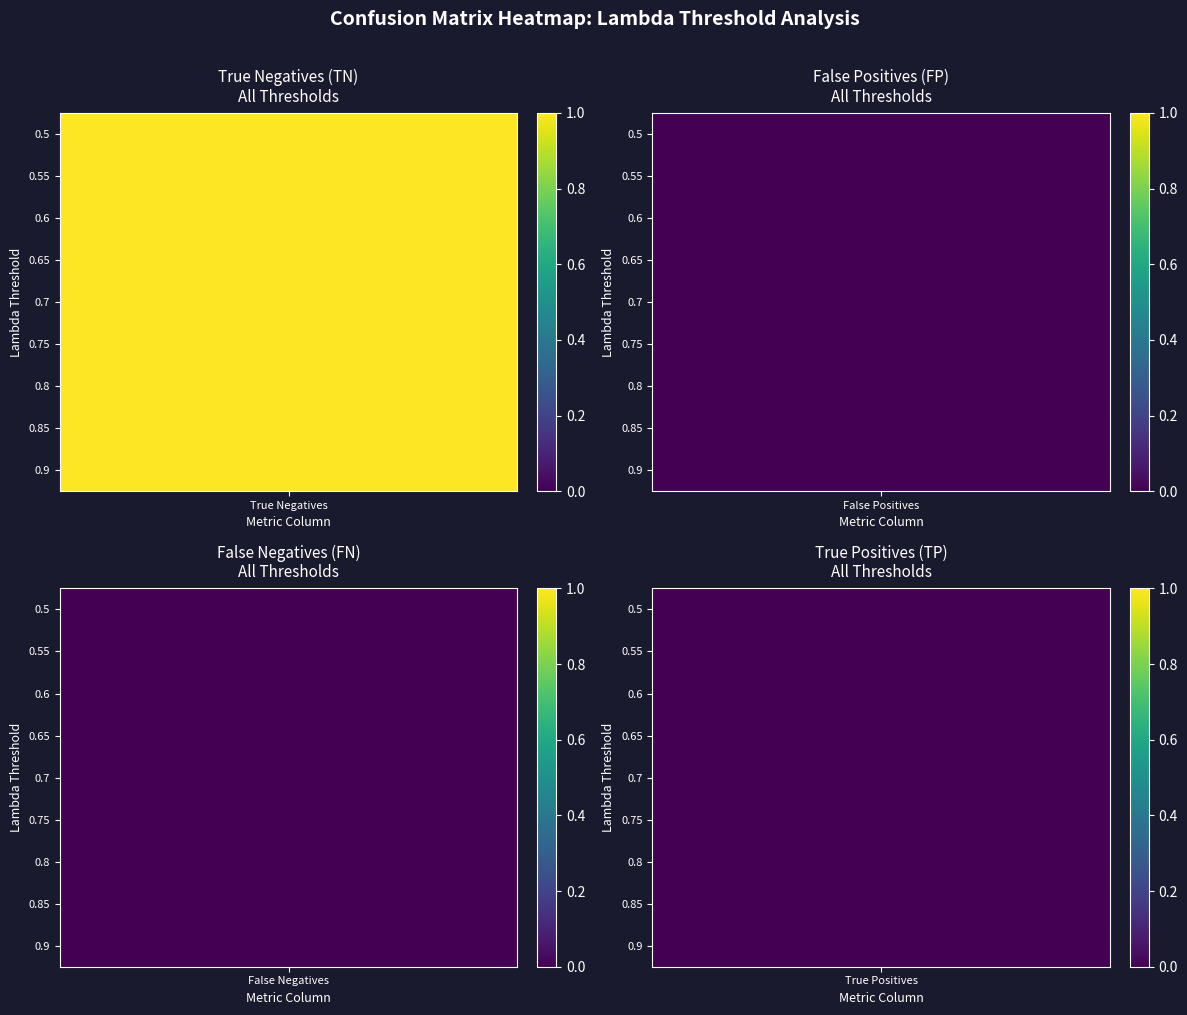

Reading left to right, extract all data points from this chart.

True Negatives (TN): 0.5=1	0.55=1	0.6=1	0.65=1	0.7=1	0.75=1	0.8=1	0.85=1	0.9=1
False Positives (FP): 0.5=0	0.55=0	0.6=0	0.65=0	0.7=0	0.75=0	0.8=0	0.85=0	0.9=0
False Negatives (FN): 0.5=0	0.55=0	0.6=0	0.65=0	0.7=0	0.75=0	0.8=0	0.85=0	0.9=0
True Positives (TP): 0.5=0	0.55=0	0.6=0	0.65=0	0.7=0	0.75=0	0.8=0	0.85=0	0.9=0